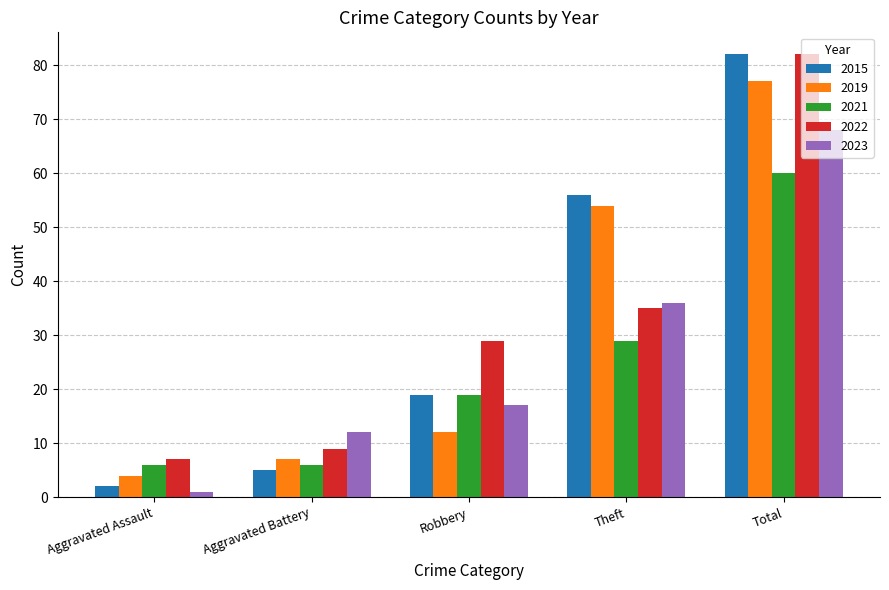

At which category does the chart reach its minimum across all series?

Aggravated Assault